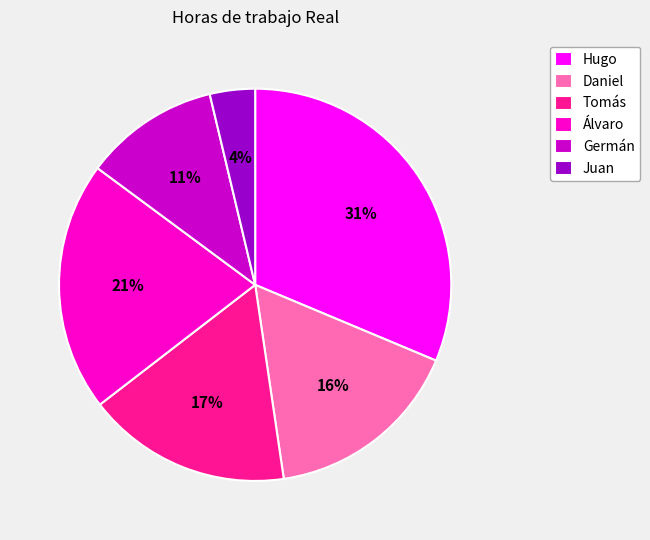

Is the sum of Juan and Hugo greater than half?

No